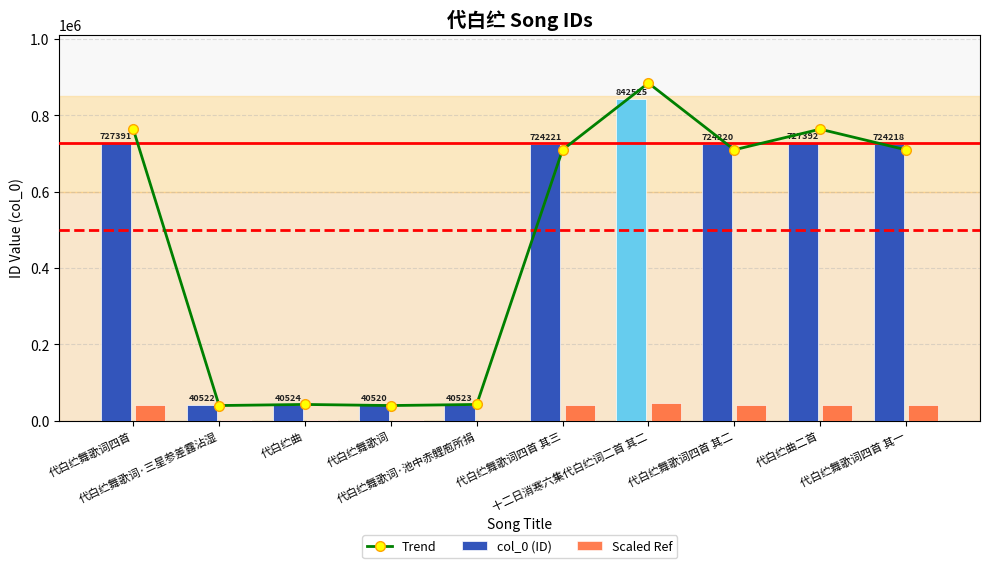

Reading right to left, what are all the values shown in this chart?

Trend: 代白纻舞歌词四首 其一=709733.6	代白纻曲二首=763761.6	代白纻舞歌词四首 其二=709735.6	十二日消寒六集代白纻词二首 其二=884651.2	代白纻舞歌词四首 其三=709736.6	代白纻舞歌词·池中赤鲤庖所捐=42549.2	代白纻舞歌词=39709.6	代白纻曲=42550.2	代白纻舞歌词·三星参差露沾湿=39711.6	代白纻舞歌词四首=763760.6
col_0 (ID): 代白纻舞歌词四首 其一=724218.0	代白纻曲二首=727392.0	代白纻舞歌词四首 其二=724220.0	十二日消寒六集代白纻词二首 其二=842525.0	代白纻舞歌词四首 其三=724221.0	代白纻舞歌词·池中赤鲤庖所捐=40523.0	代白纻舞歌词=40520.0	代白纻曲=40524.0	代白纻舞歌词·三星参差露沾湿=40522.0	代白纻舞歌词四首=727391.0
Scaled Ref: 代白纻舞歌词四首 其一=39832.0	代白纻曲二首=40006.6	代白纻舞歌词四首 其二=39832.1	十二日消寒六集代白纻词二首 其二=46338.9	代白纻舞歌词四首 其三=39832.2	代白纻舞歌词·池中赤鲤庖所捐=2228.8	代白纻舞歌词=2228.6	代白纻曲=2228.8	代白纻舞歌词·三星参差露沾湿=2228.7	代白纻舞歌词四首=40006.5